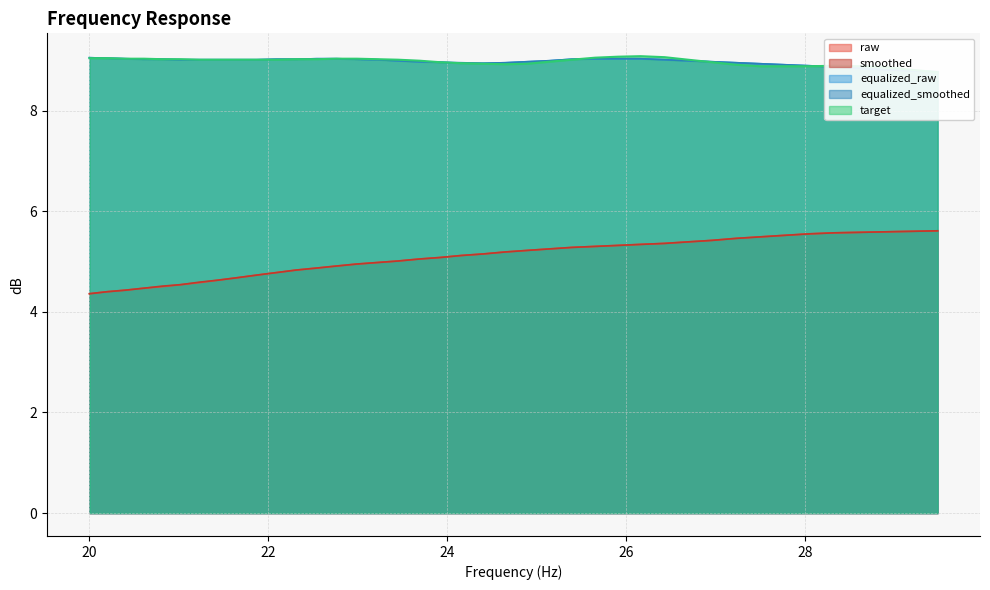

At which label does equalized_raw first exceed 9?

20.0